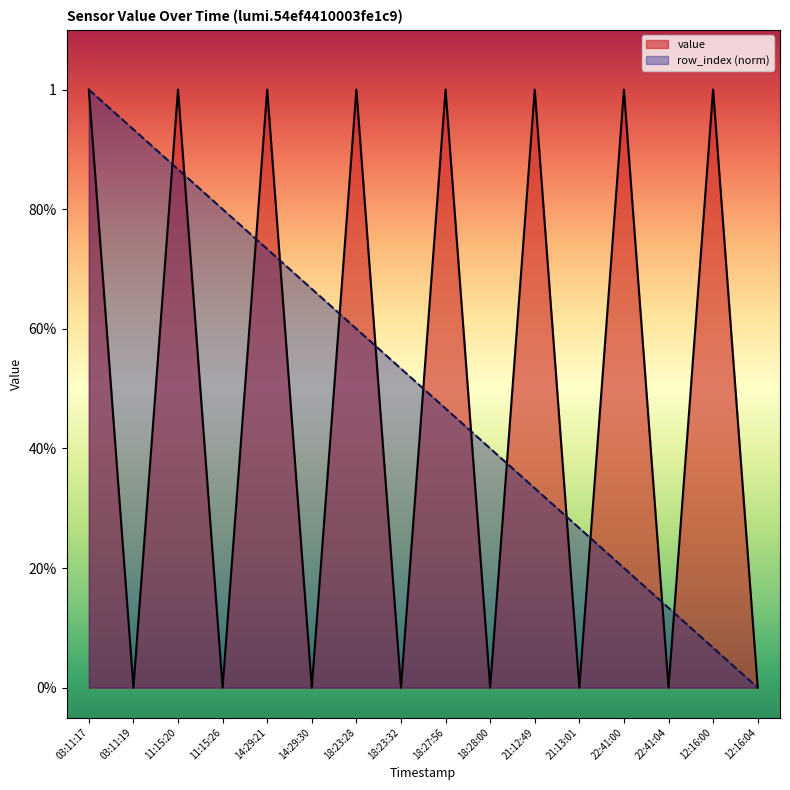

Where do row_index and value first cross each other?

03:11:19 and 11:15:20